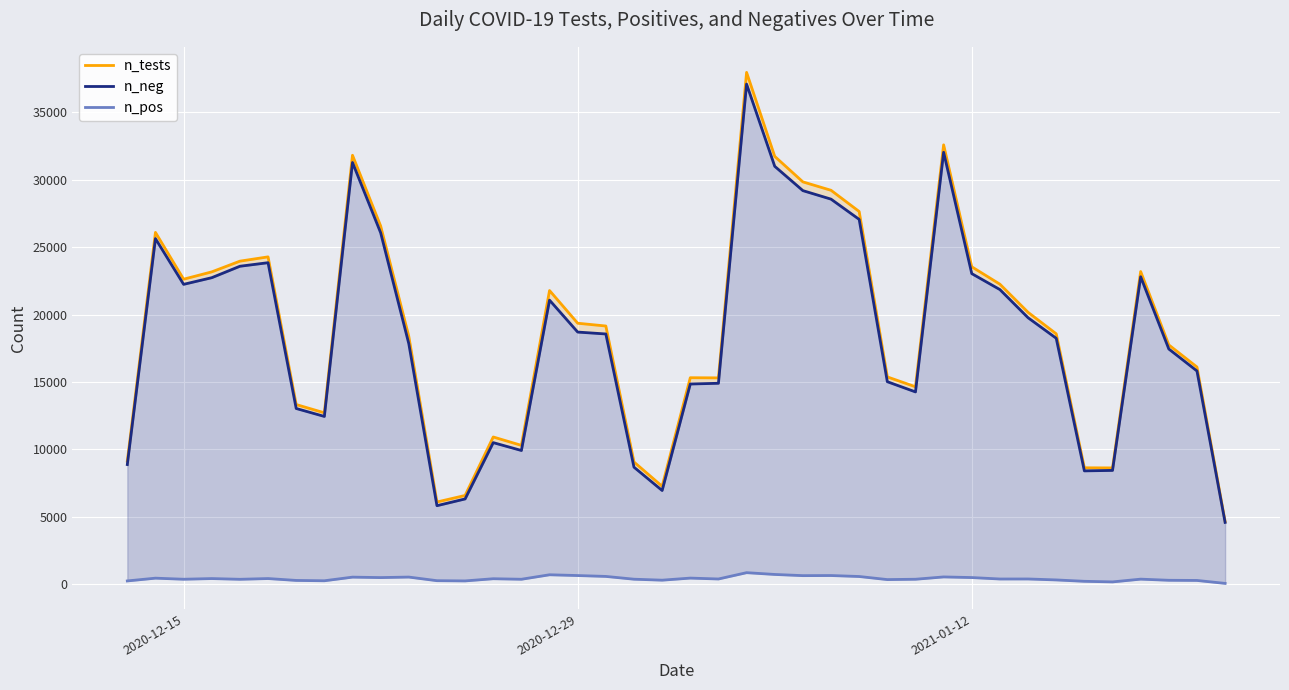

Count the number of categories in the chart.

40